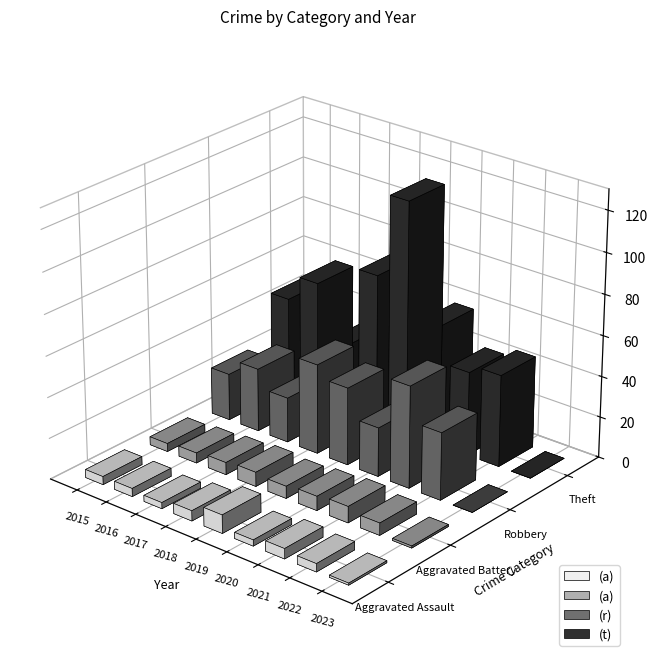

Which series has the largest range (max minus min)?

Theft